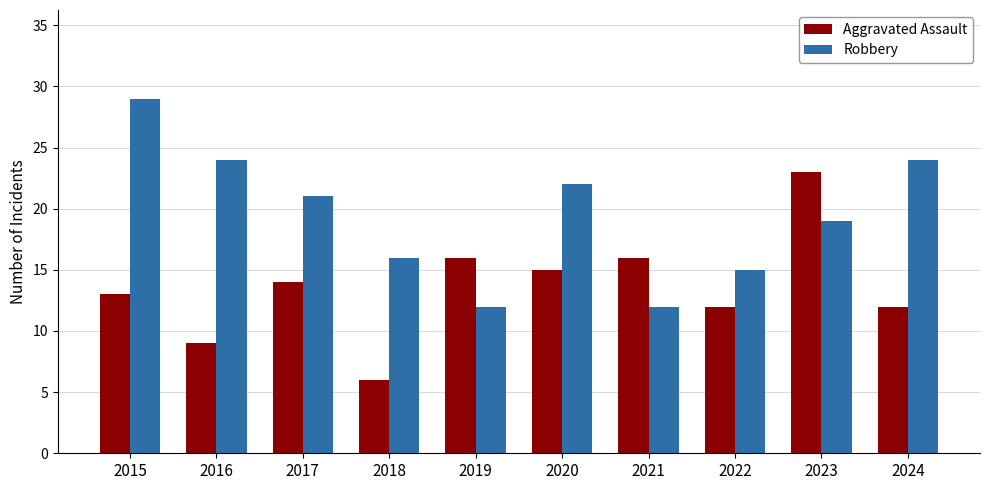

What is the maximum value shown in the chart?

29